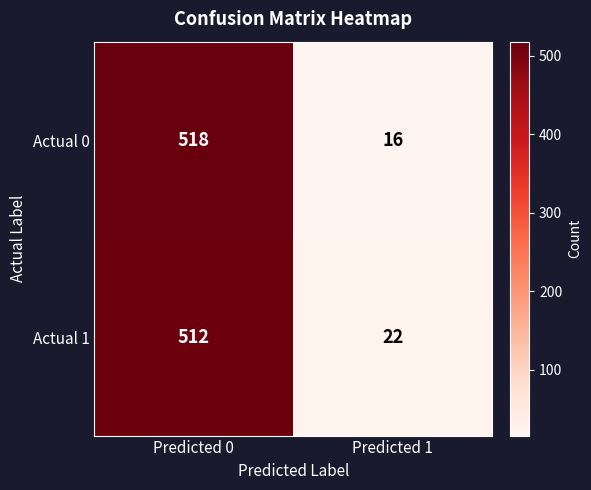

Which series changed the most between Predicted 0 and Predicted 1?

Actual 0